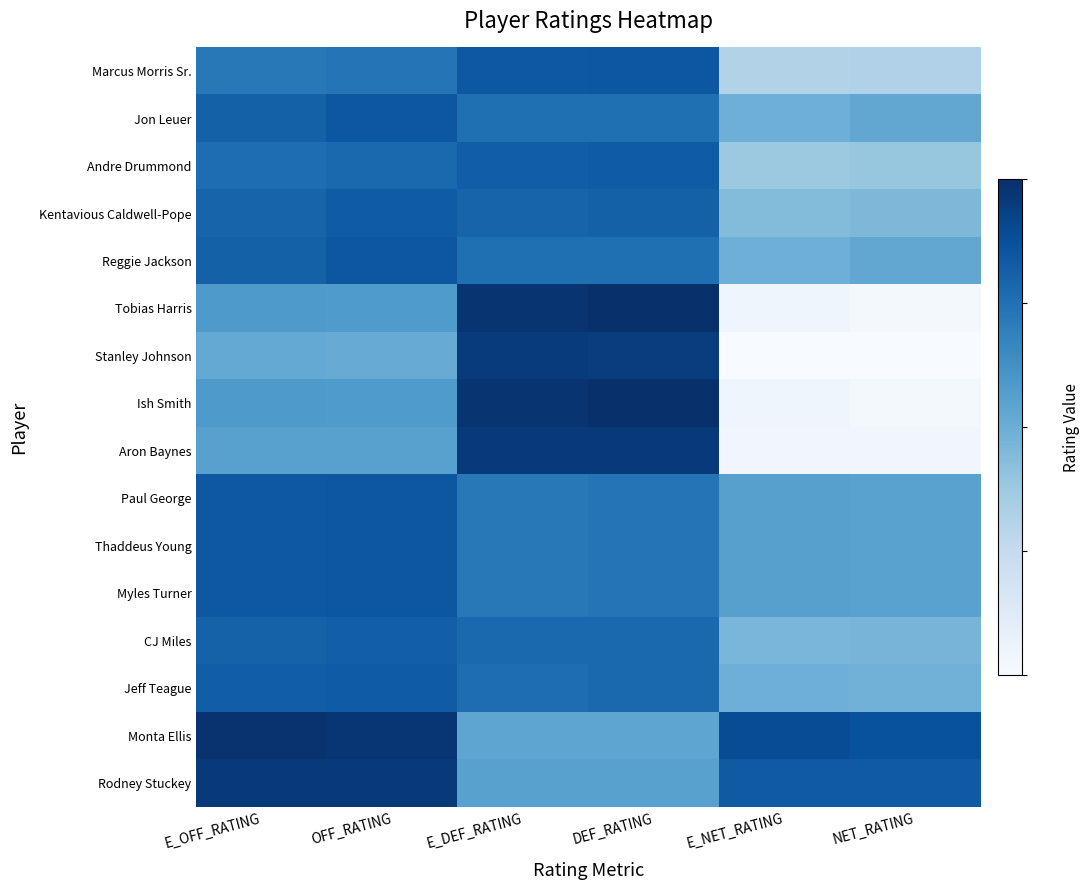

What is the total value across all series at NET_RATING?

-119.3